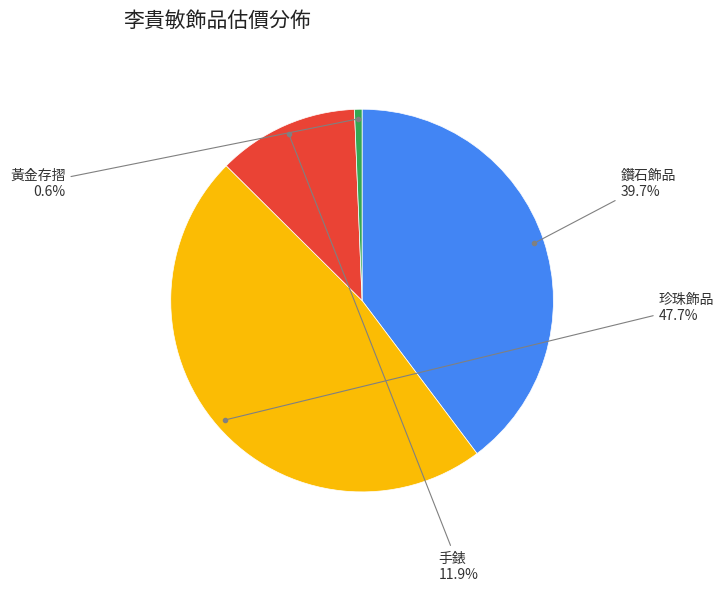

Does any single category account for the majority?

No